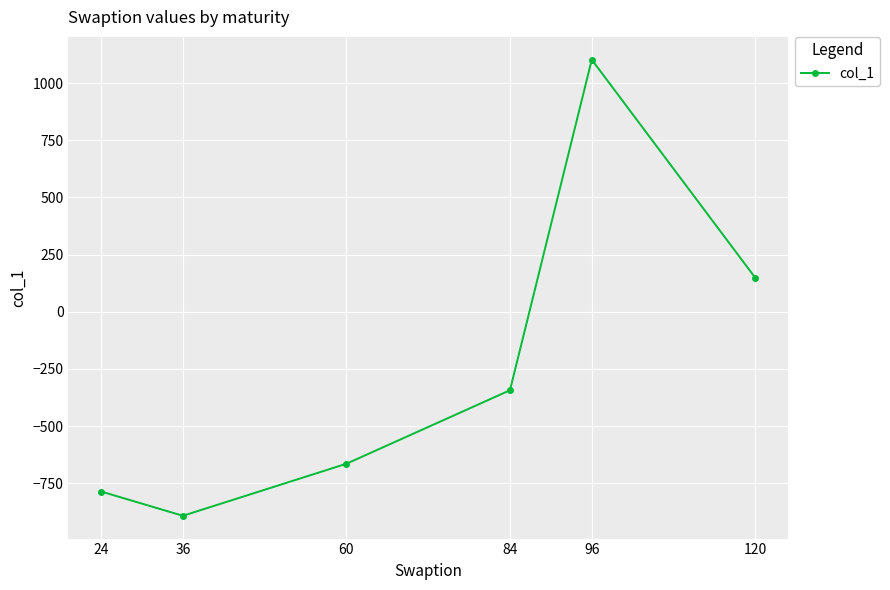

At which category does the chart reach its peak across all series?

96